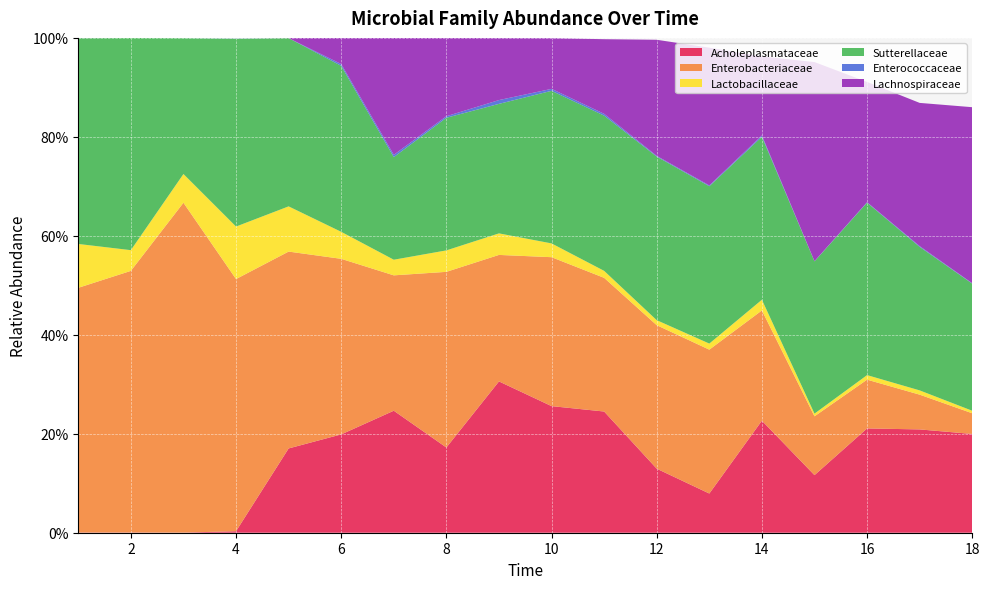

Reading right to left, extract all data points from this chart.

Acholeplasmataceae: 0.2	0.2	0.2	0.1	0.2	0.1	0.1	0.2	0.3	0.3	0.2	0.2	0.2	0.2	0.0	0.0	0.0	0.0
Enterobacteriaceae: 0.0	0.1	0.1	0.1	0.2	0.3	0.3	0.3	0.3	0.3	0.4	0.3	0.4	0.4	0.5	0.7	0.5	0.5
Lactobacillaceae: 0.0	0.0	0.0	0.0	0.0	0.0	0.0	0.0	0.0	0.0	0.0	0.0	0.1	0.1	0.1	0.1	0.0	0.1
Sutterellaceae: 0.3	0.3	0.3	0.3	0.3	0.3	0.3	0.3	0.3	0.3	0.3	0.2	0.3	0.3	0.4	0.3	0.4	0.4
Enterococcaceae: 0.0	0.0	0.0	0.0	0.0	0.0	0.0	0.0	0.0	0.0	0.0	0.0	0.0	0.0	0.0	0.0	0.0	0.0
Lachnospiraceae: 0.4	0.3	0.2	0.4	0.2	0.3	0.2	0.2	0.1	0.1	0.2	0.2	0.1	0.0	0.0	0.0	0.0	0.0